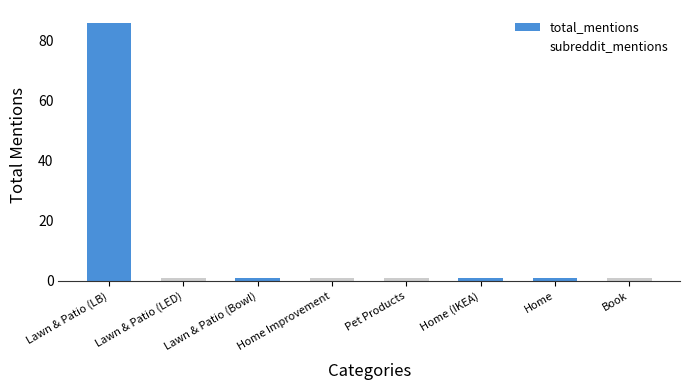

Does the chart contain any negative values?

No